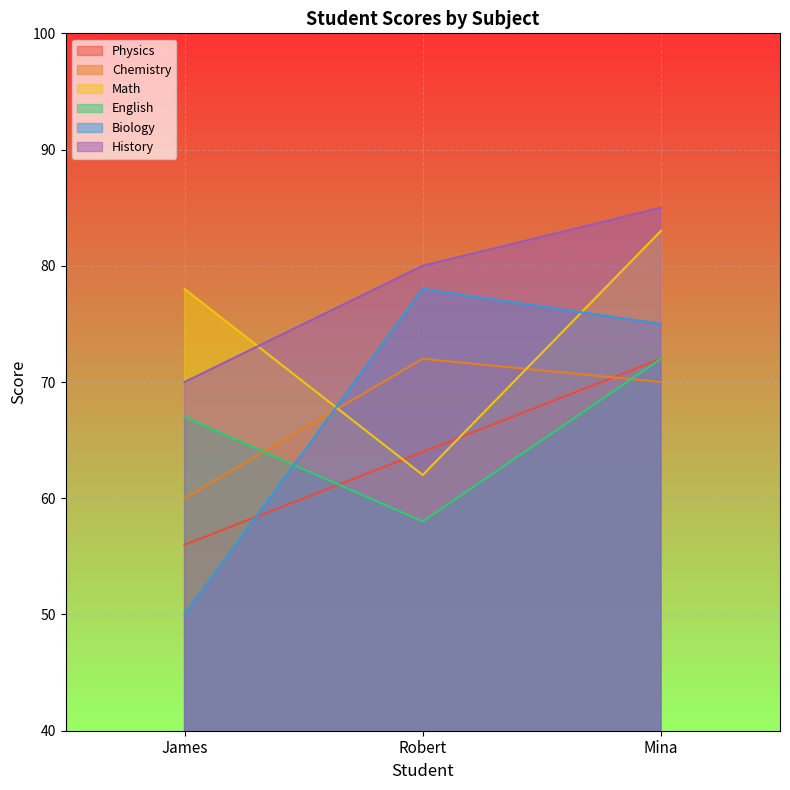

How many distinct data groups are displayed?

6